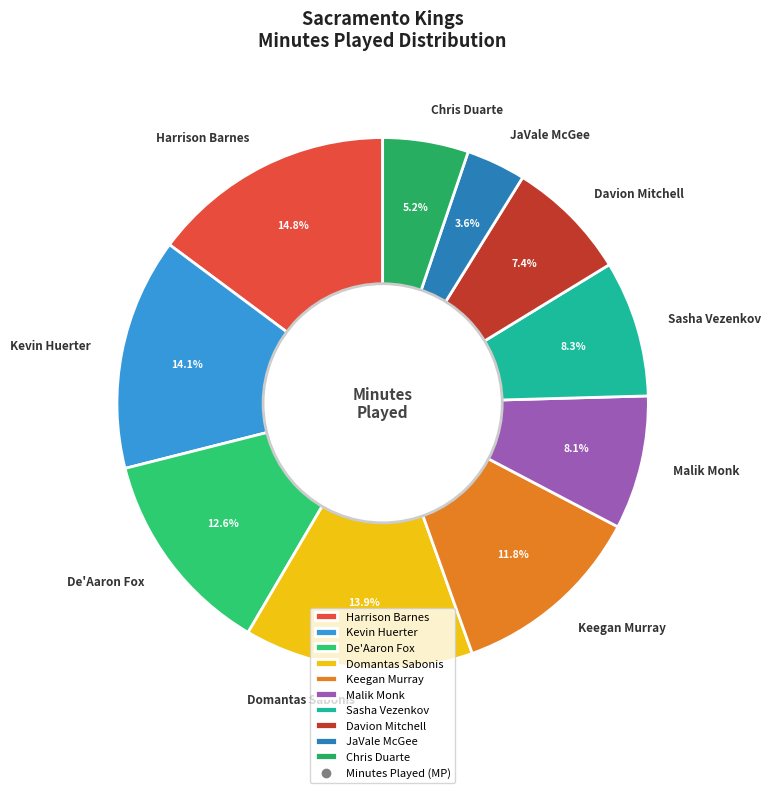

How much of the chart is everything except Chris Duarte?

94.8%